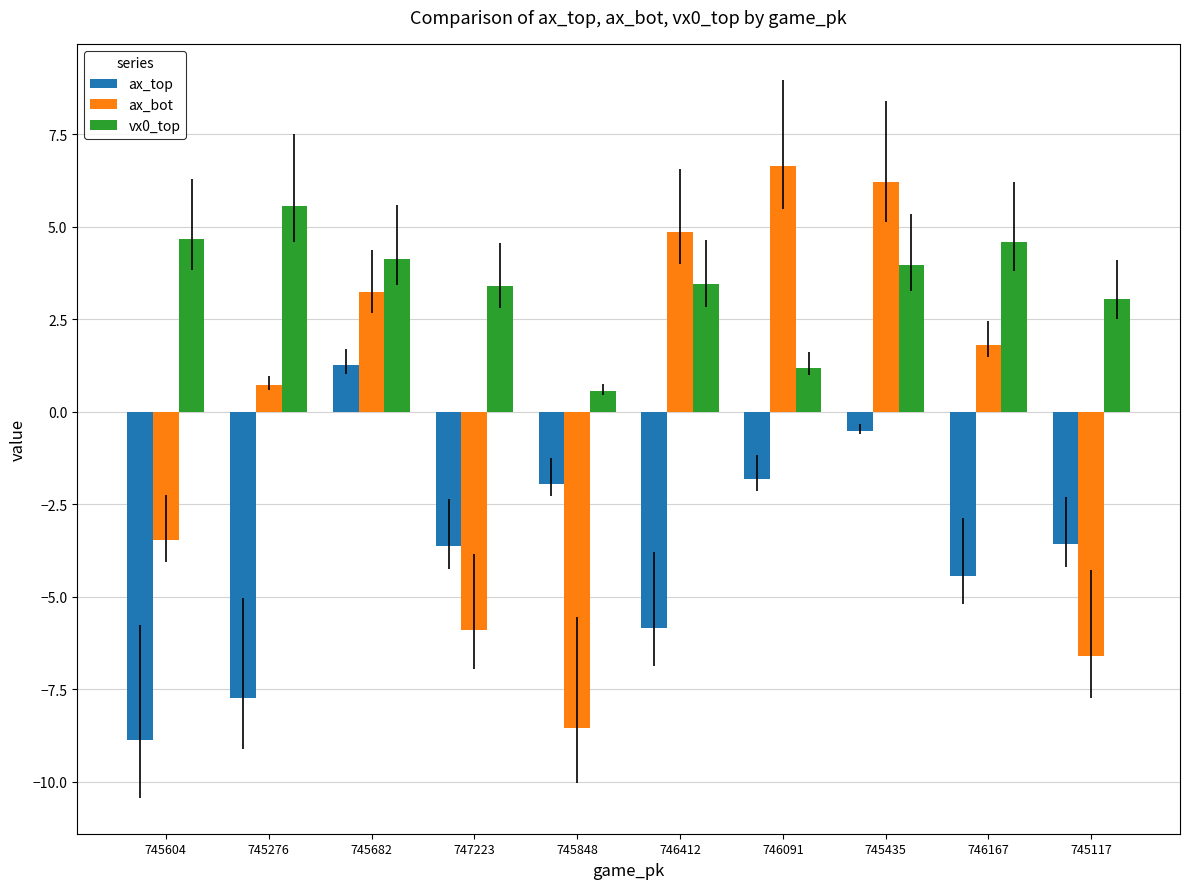

What is the difference between the highest and lowest values at 745435?

6.7